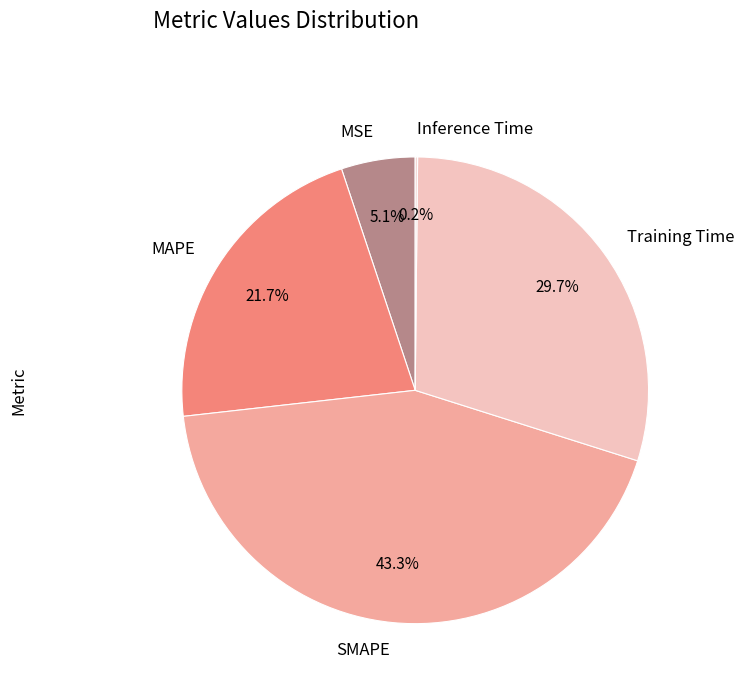

Which has a higher value, MAPE or SMAPE?

SMAPE